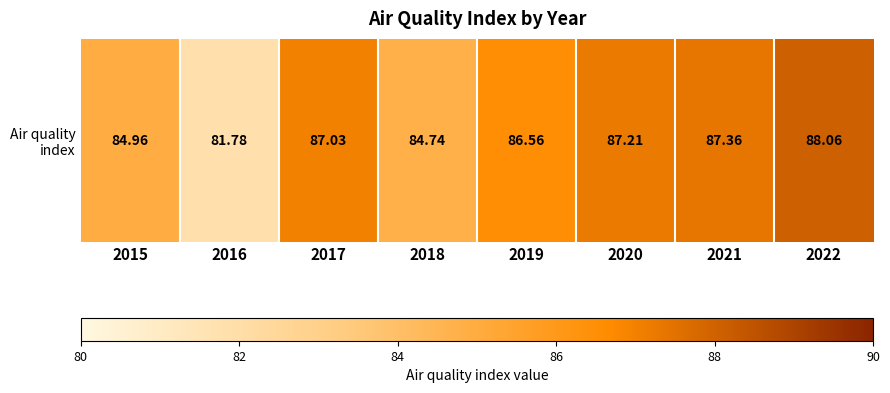

Is it true that the value at 2017 is 87.0?

True